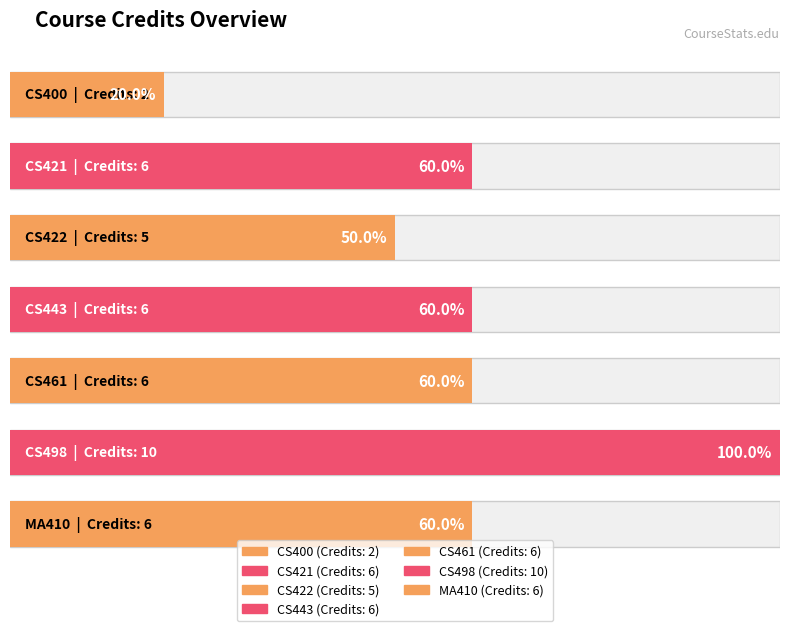

What is the minimum value shown in the chart?

2